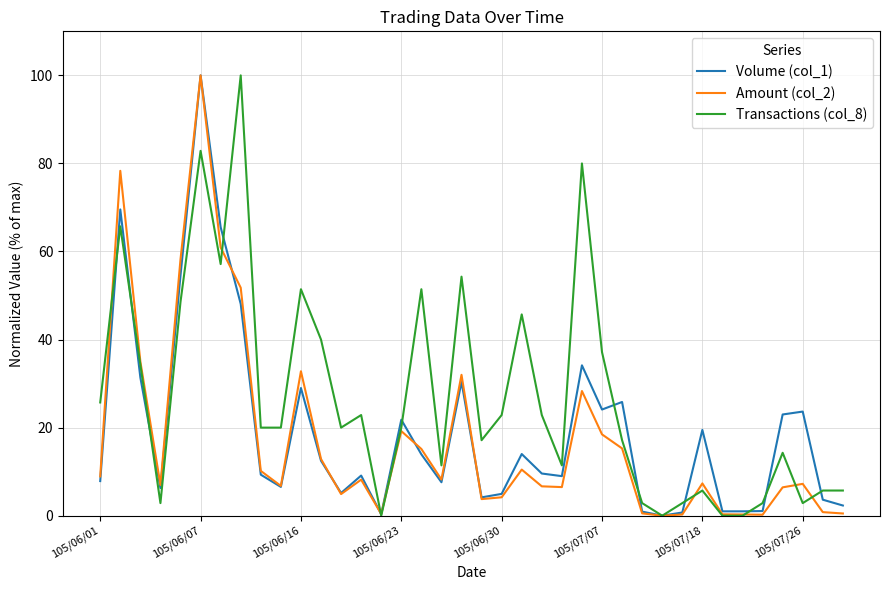

What is the maximum value for Volume (col_1)?

100.0